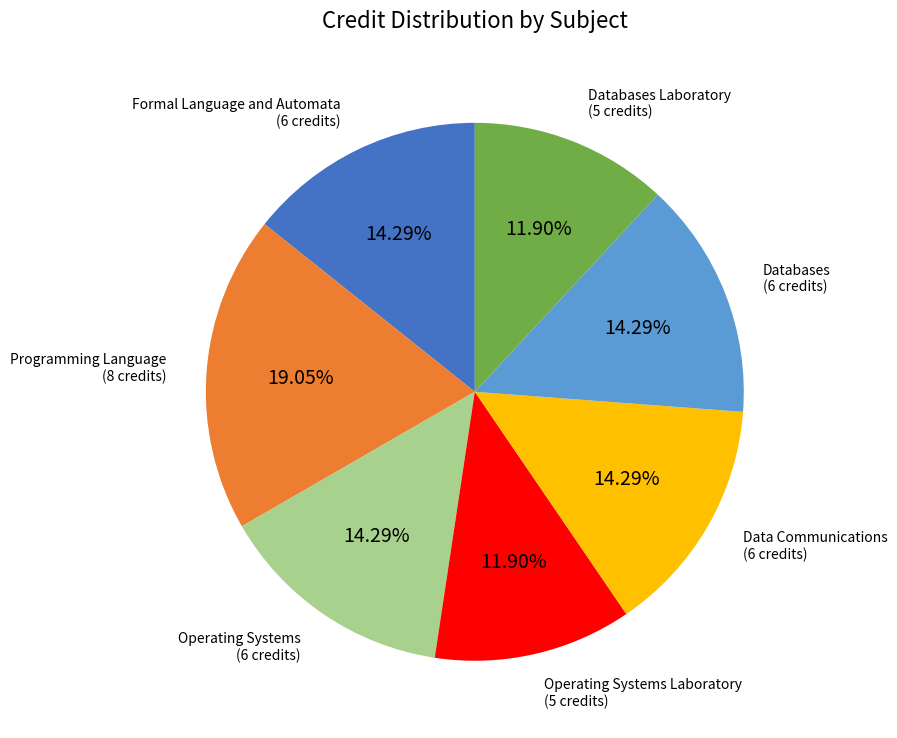

Combined, do Databases Laboratory and Operating Systems Laboratory account for over 50%?

No